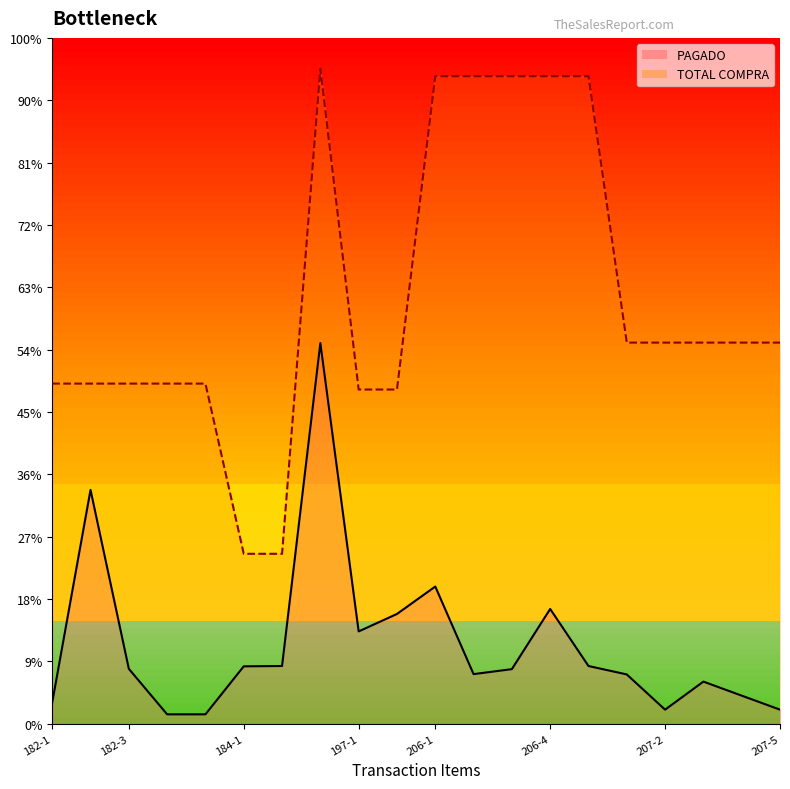

How many values in the TOTAL COMPRA series exceed 12225?

6